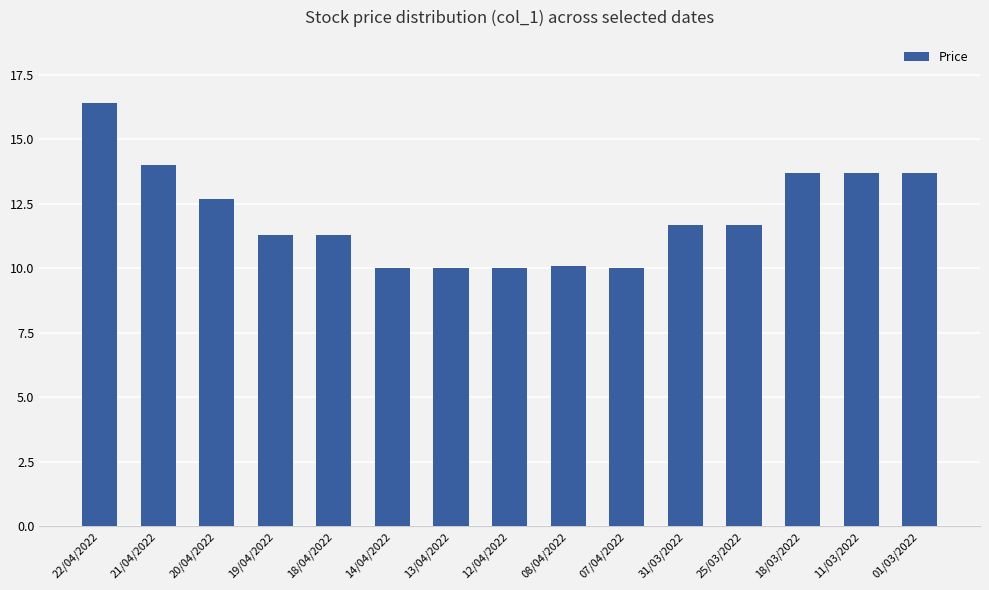

What is the difference between the values at 25/03/2022 and 18/04/2022?

0.4